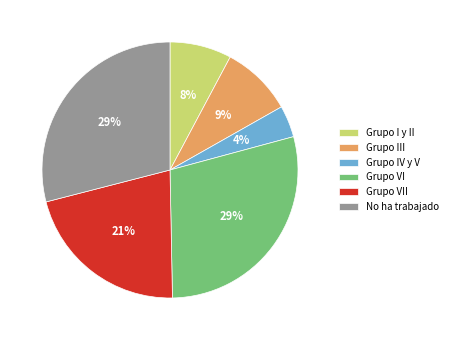

What is the ratio of the value at Grupo IV y V to the value at Grupo III?

0.4